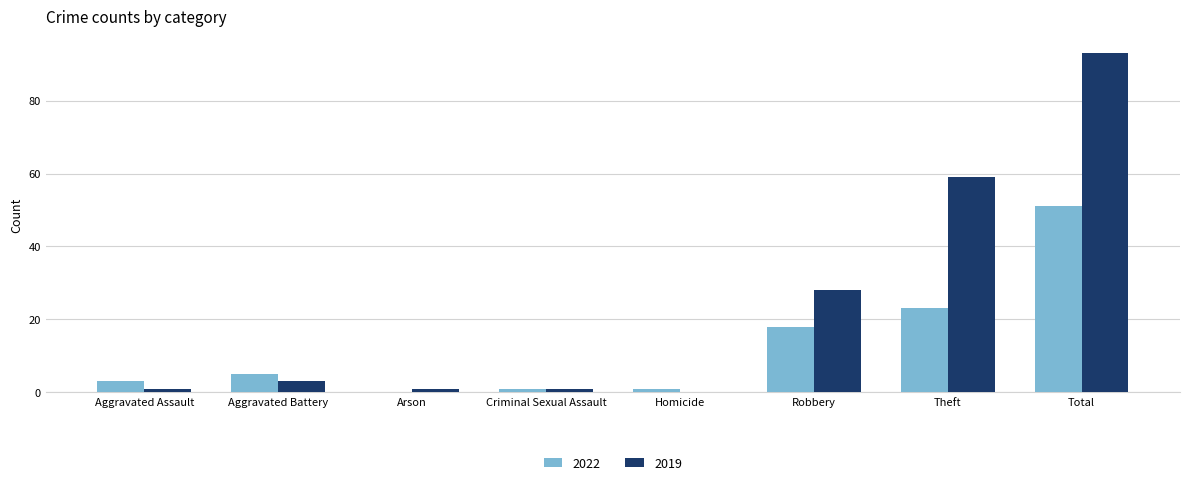

At which category is the sum across all series the highest?

Total